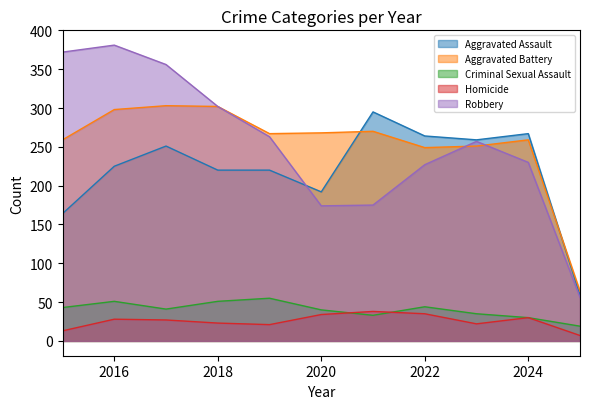

In Aggravated Battery, how many points are higher than both neighbors (excluding endpoints)?

3